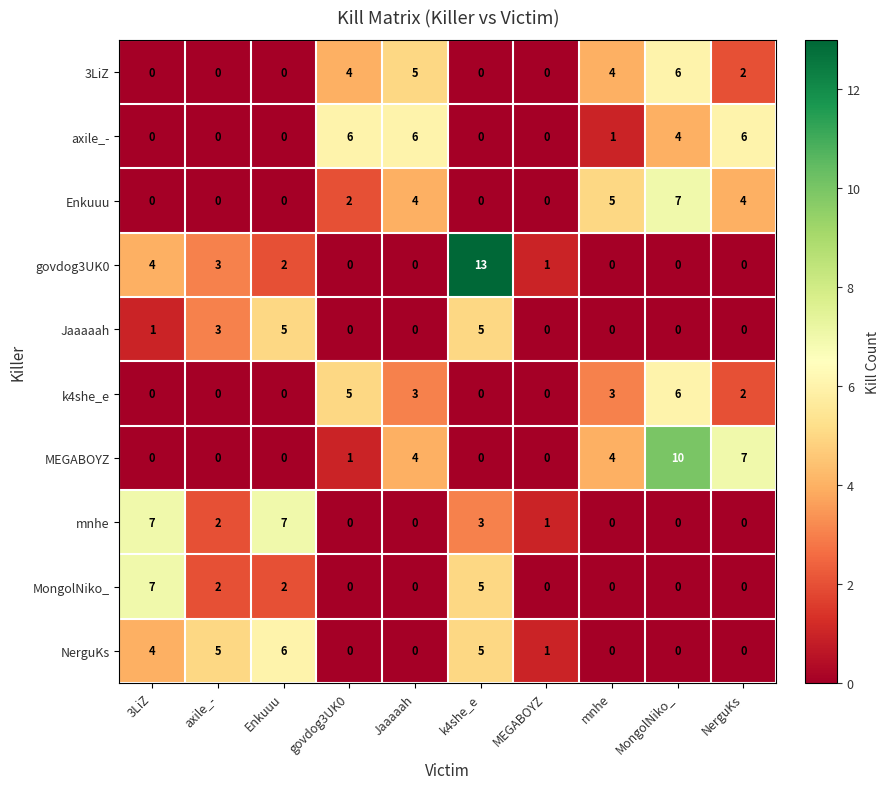

What is the difference between the MEGABOYZ values at 3LiZ and NerguKs?

7